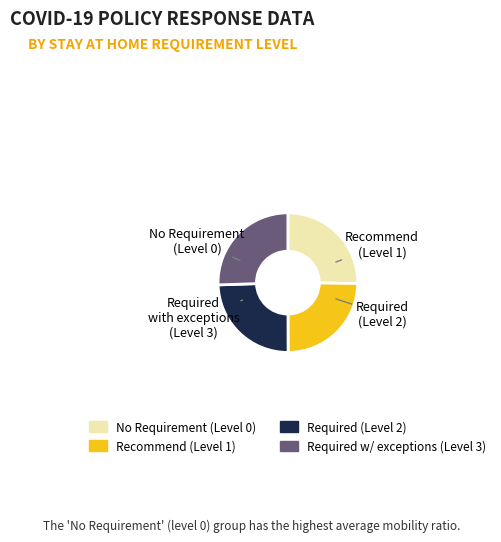

Does any single category account for the majority?

No